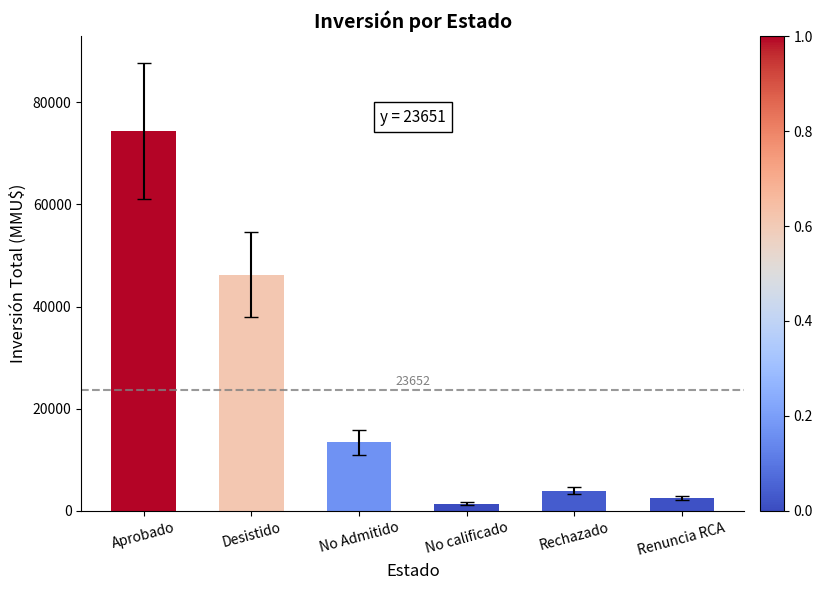

At which label does the data first exceed 13412?

Aprobado